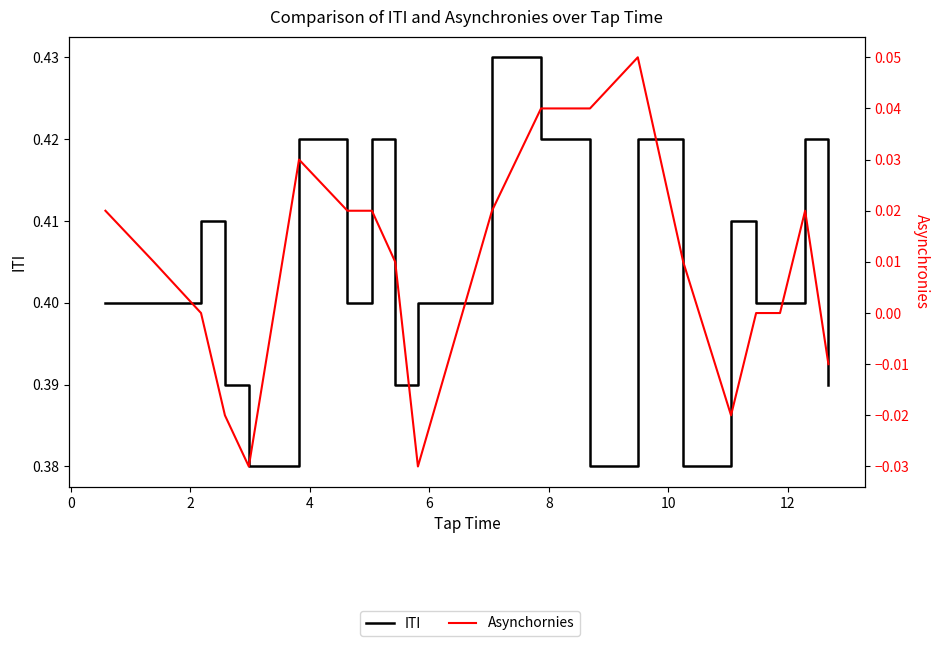

At 4, list the series in order from largest to smallest.

ITI, Asynchornies